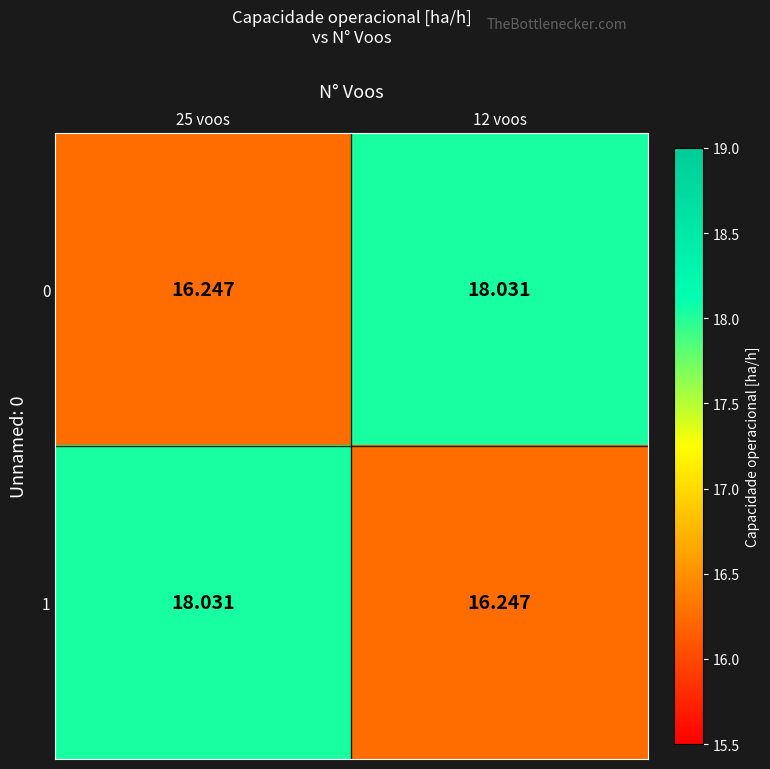

What is the spread (max minus min) of values at 25 voos?

1.8